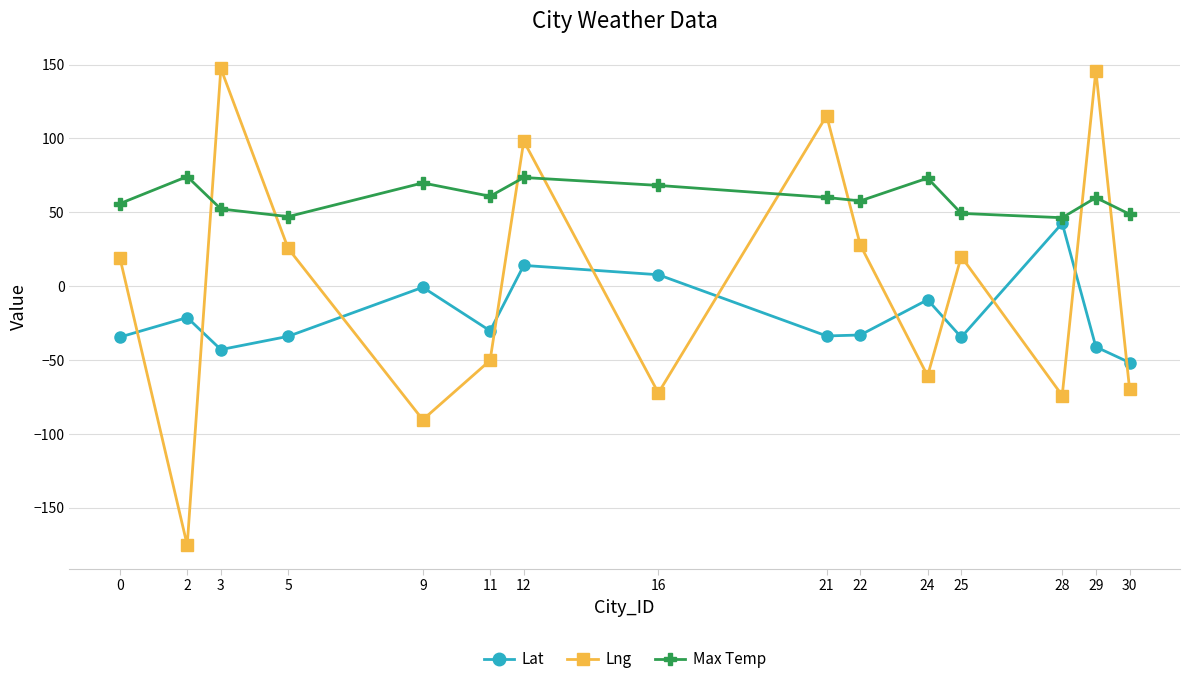

What is the value of the Max Temp point at the 7th from the left?

73.6